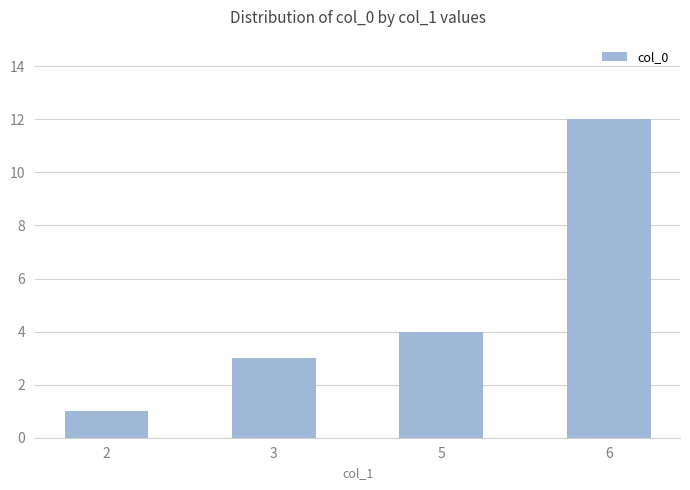

What is the value of the 2nd bar from the left?

3